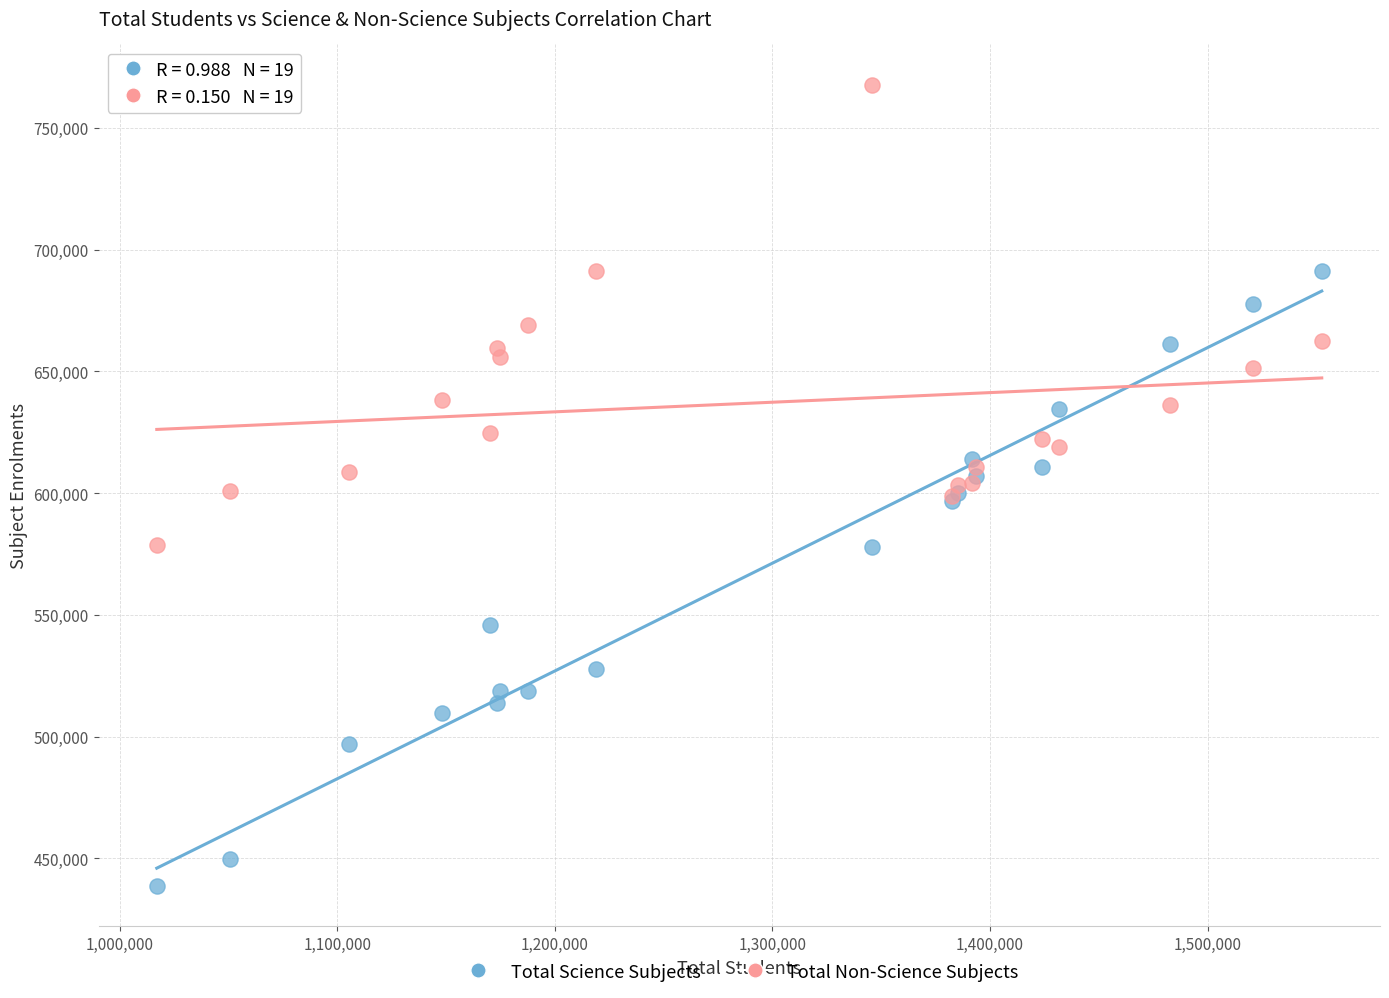

Which series has the widest spread of Y values?

Total Science Subjects